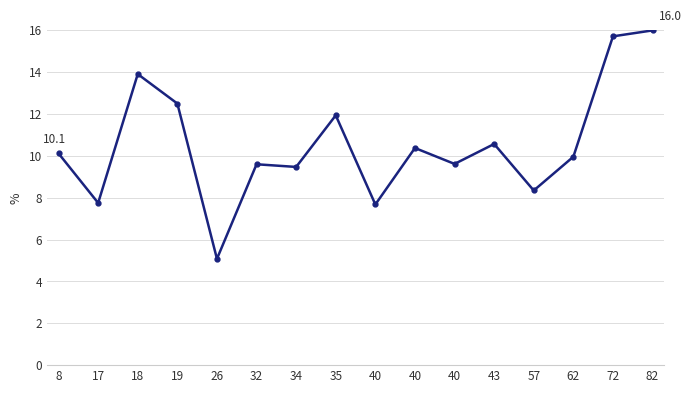

Reading left to right, what are all the values shown in this chart?

10.1	7.8	13.9	12.5	5.1	9.6	9.5	11.9	7.7	10.4	9.6	10.6	8.3	10.0	15.7	16.0